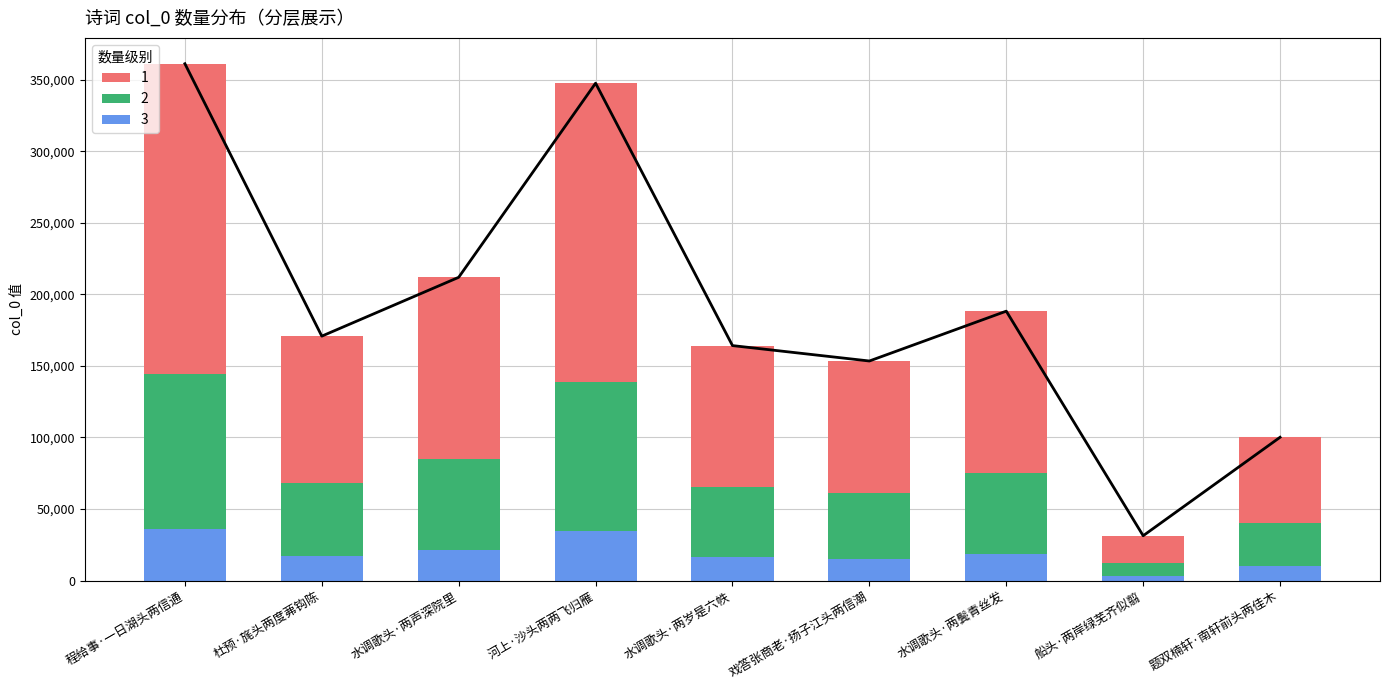

What is the label of the 2nd bar from the right?

船头·两岸绿芜齐似翦